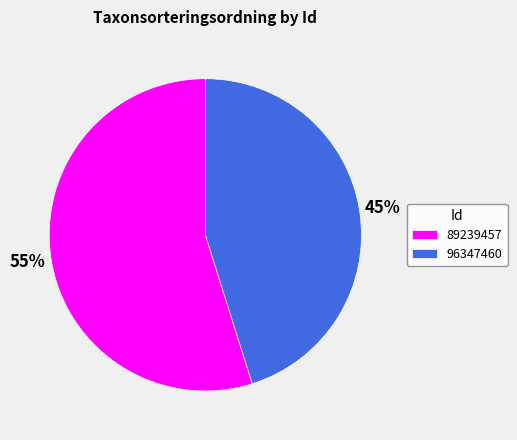

Approximately how many times larger is the value at 96347460 compared to 89239457?

0.8